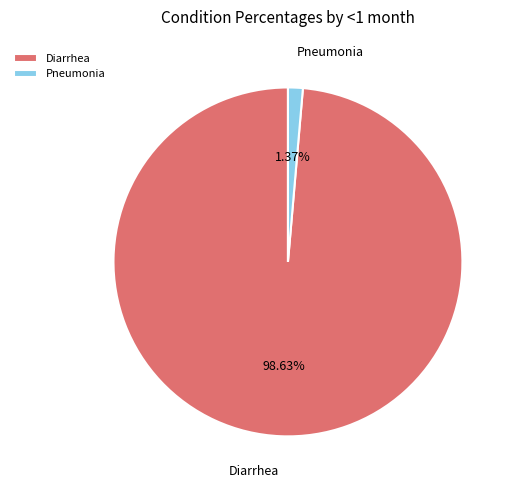

What percentage do Diarrhea and Pneumonia together represent?

100.0%